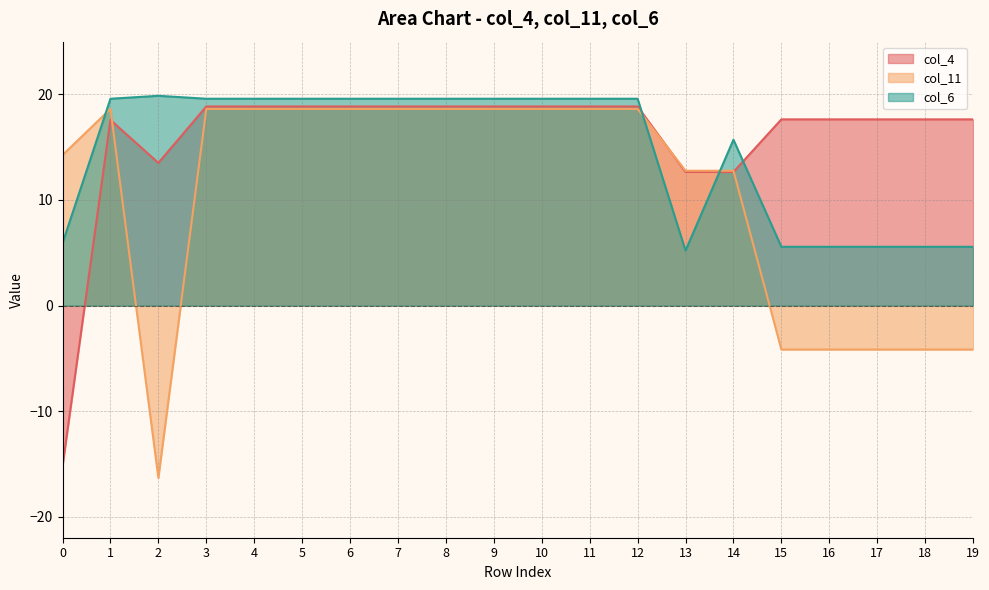

At which category does col_11 reach its first local peak?

1